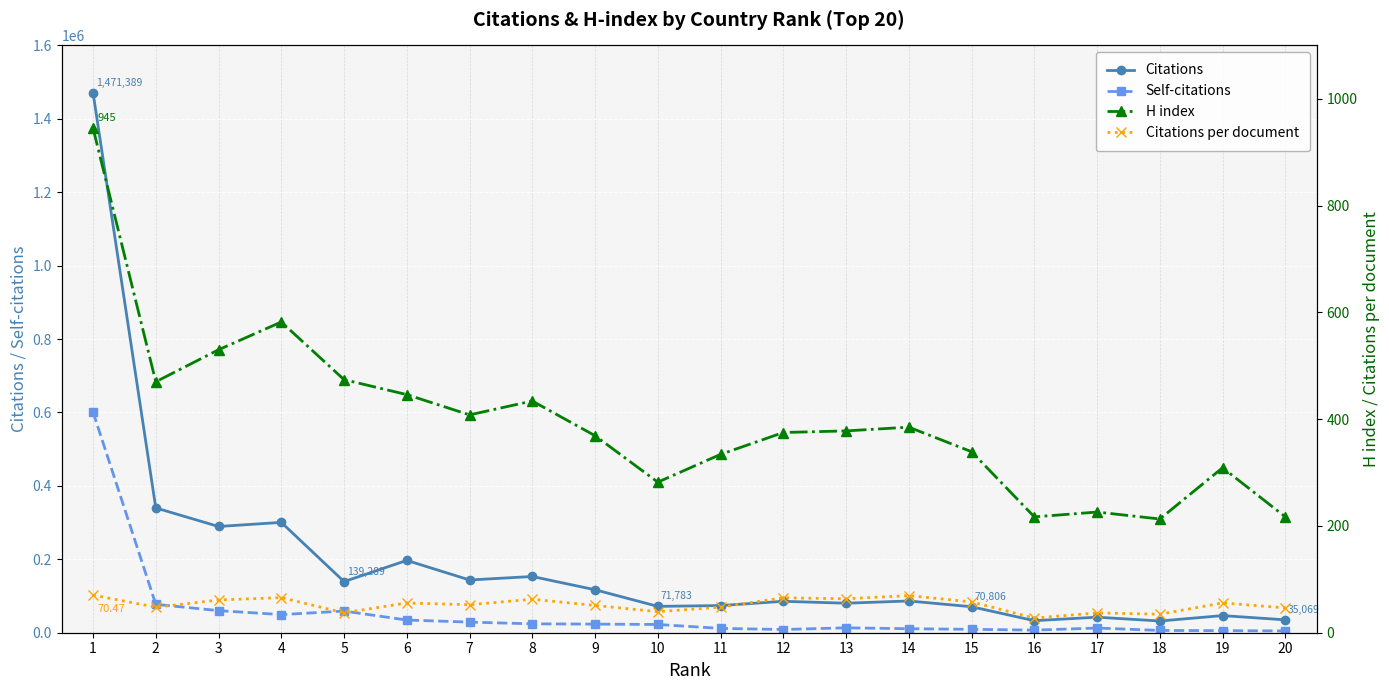

What is the sum of all Citations values?

3809318.0